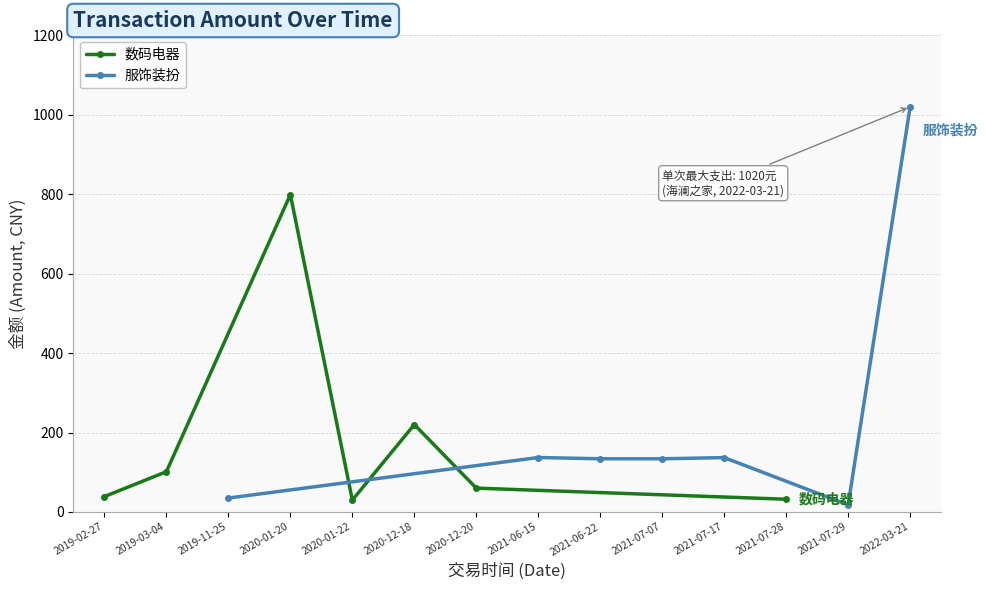

What is the sum of the 数码电器 values at 2020-12-18 and 2019-03-04?

321.4